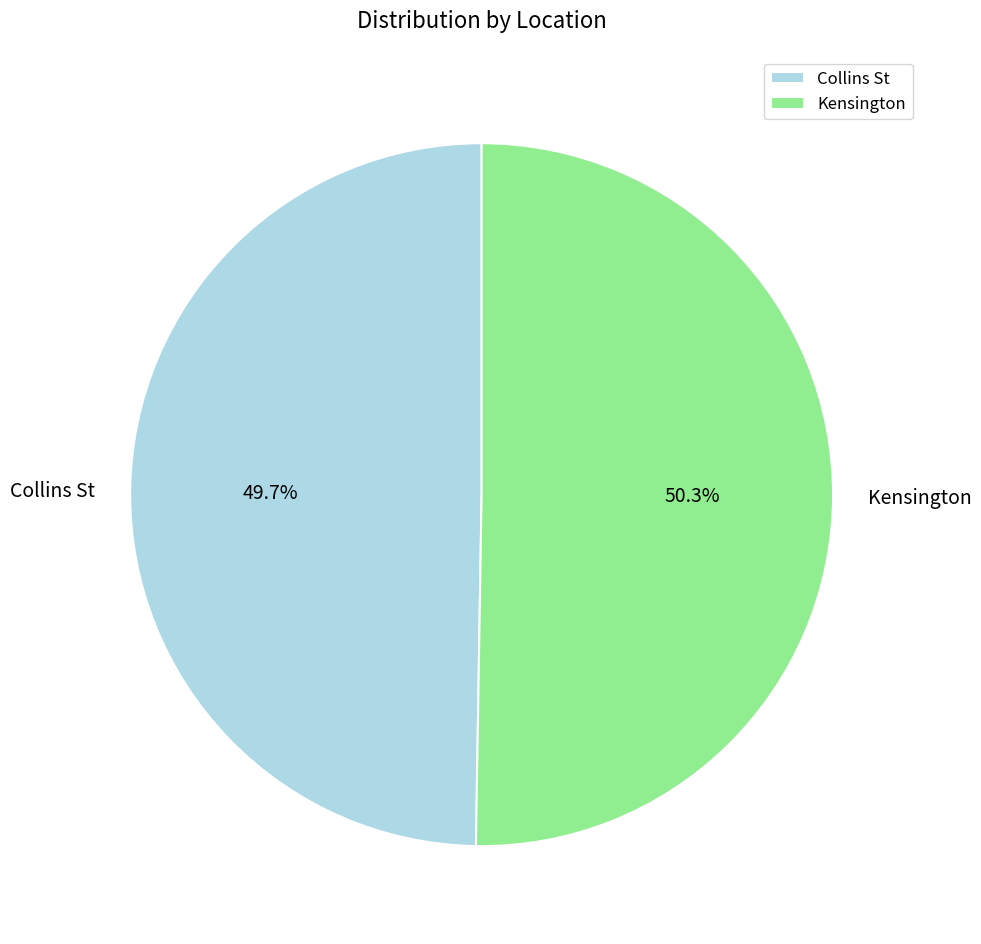

Is Kensington the majority of the pie?

Yes